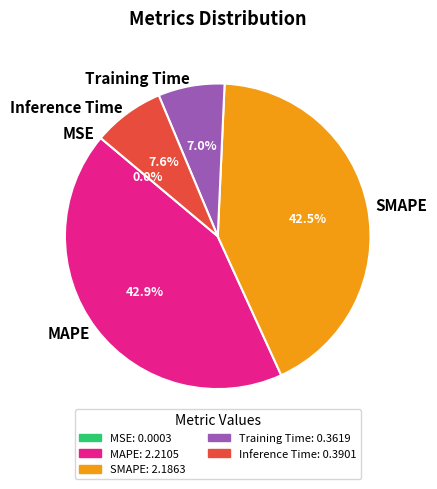

Does MAPE account for over 50% of the chart?

No